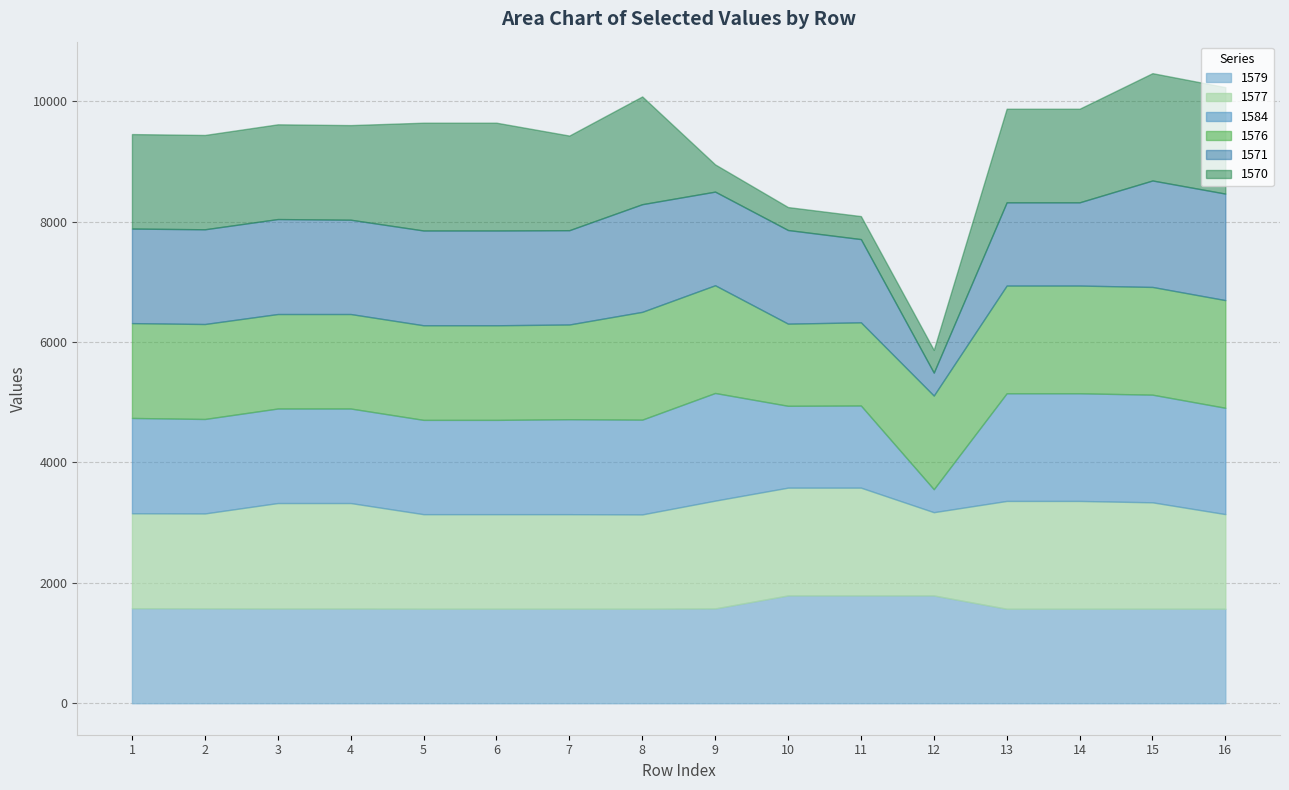

In 1570, how many points are higher than both neighbors (excluding endpoints)?

4